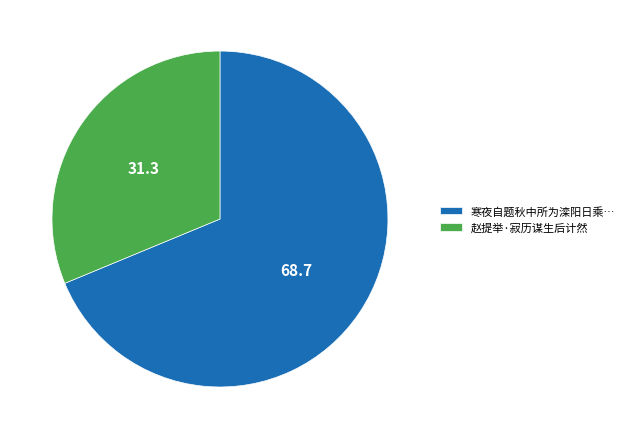

Which category has the biggest portion of the pie?

寒夜自题秋中所为滦阳日乘…